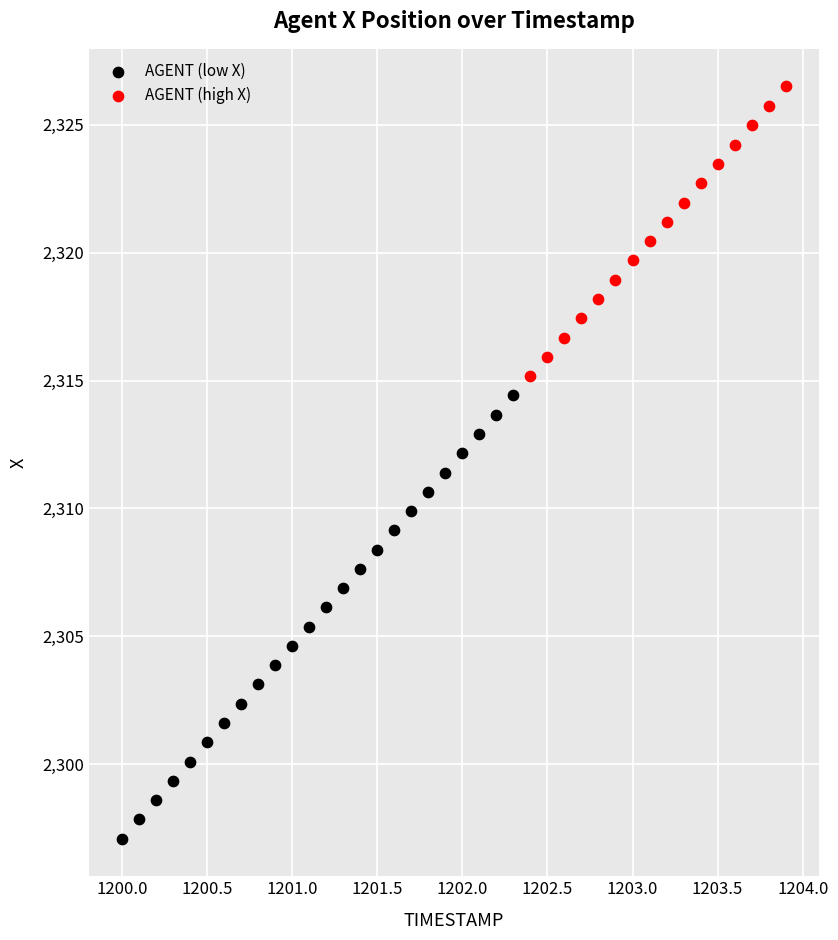

Which series reaches the maximum Y coordinate?

AGENT (high X)